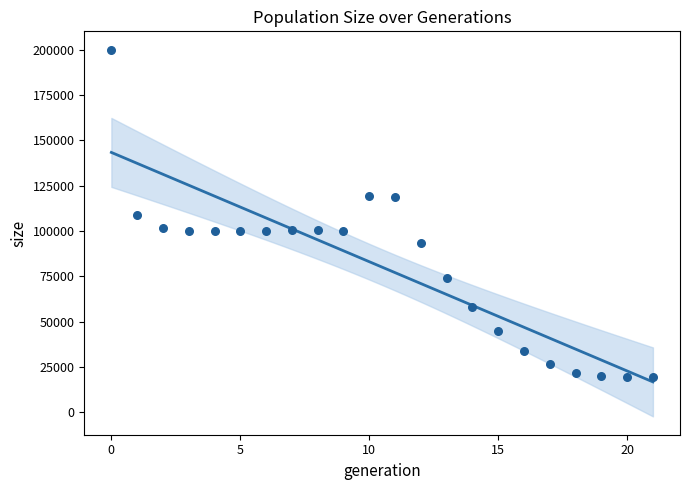

What is the range of Y values (max minus min)?

180562